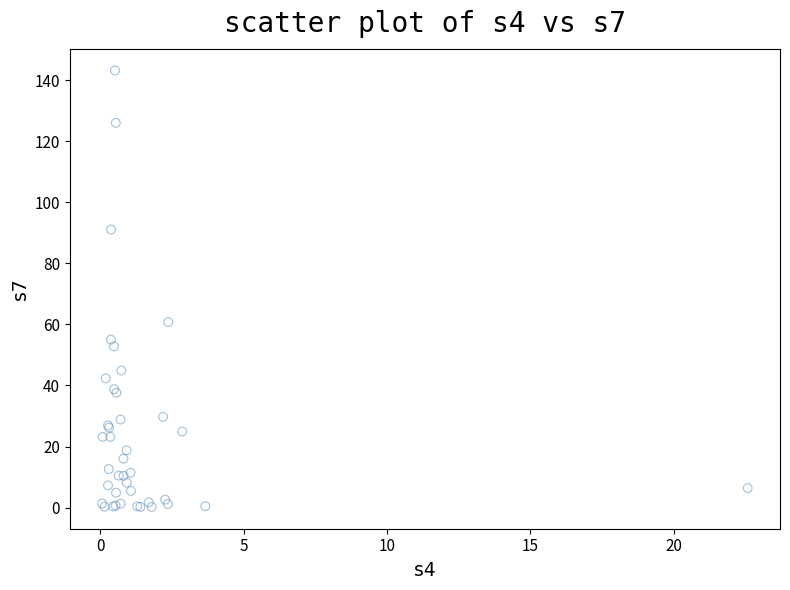

What Y value in the scatter plot is closest to 71?

60.8